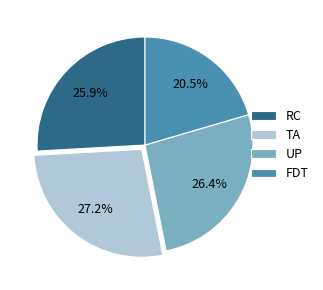

Which slice is the smallest?

FDT